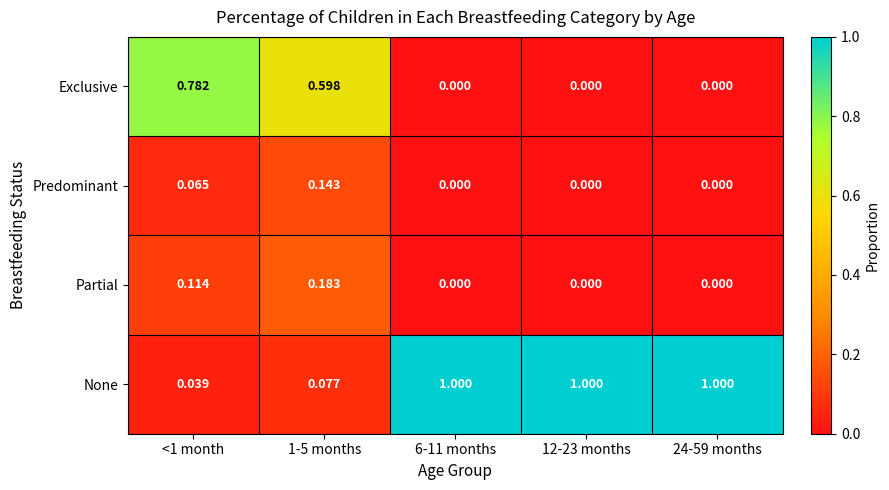

Rank the series at <1 month from lowest to highest value.

None, Predominant, Partial, Exclusive